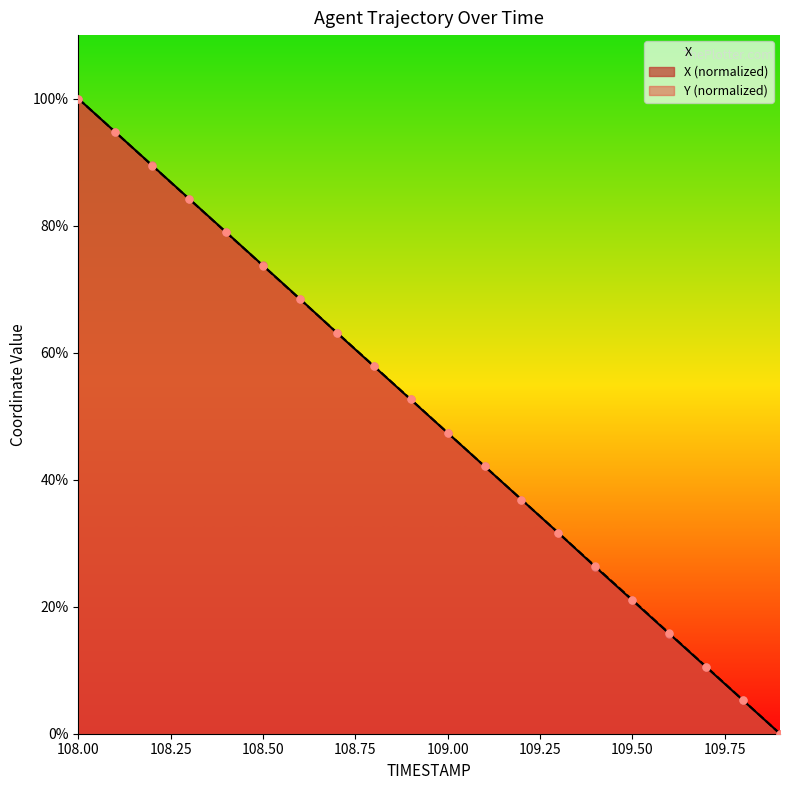

Is the value of X at 108.50 greater than the value of Y (normalized) at 109.50?

Yes